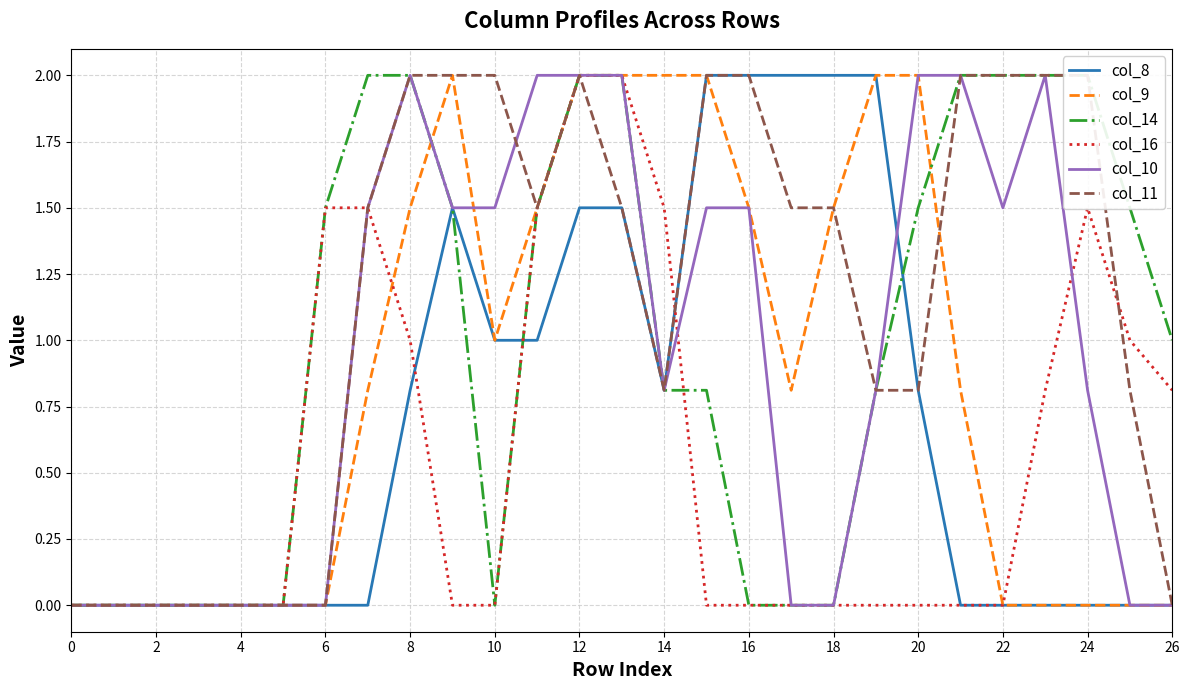

True or false: col_9 has more than 0 points higher than both neighbors.

True